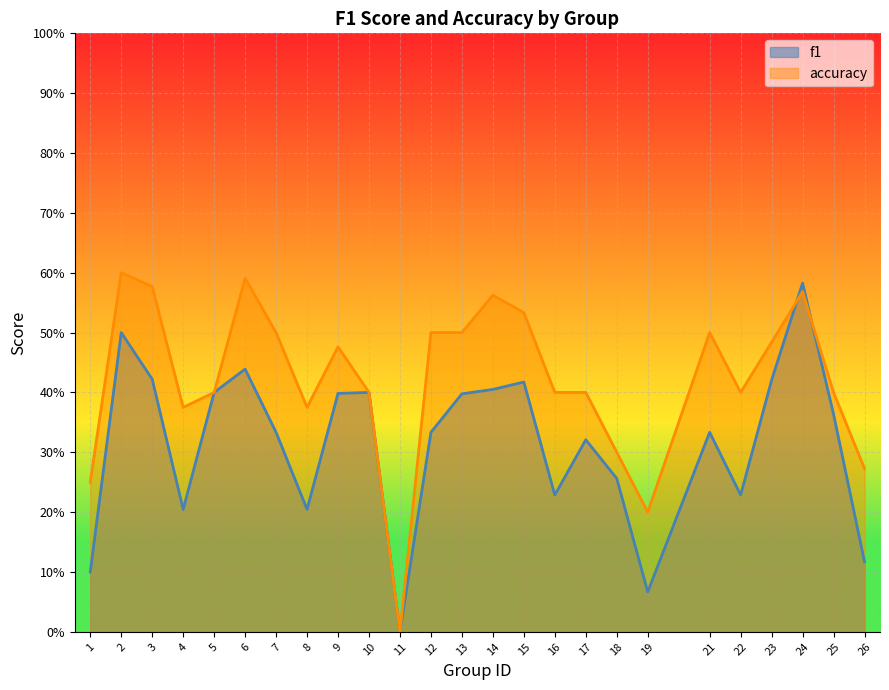

What is the difference between the maximum and minimum values in the accuracy series?

0.6